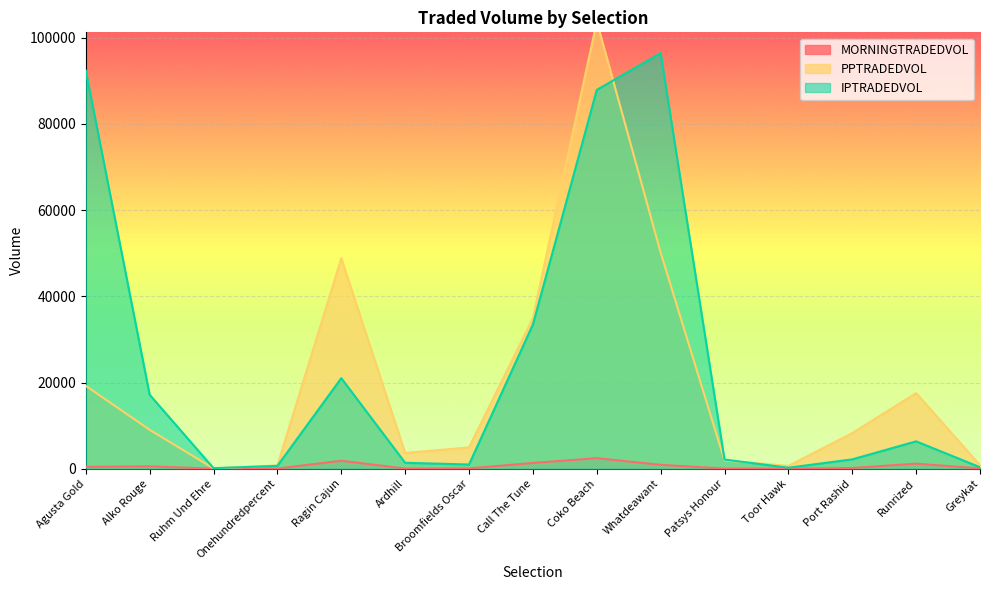

What is the maximum value for IPTRADEDVOL?

96423.4